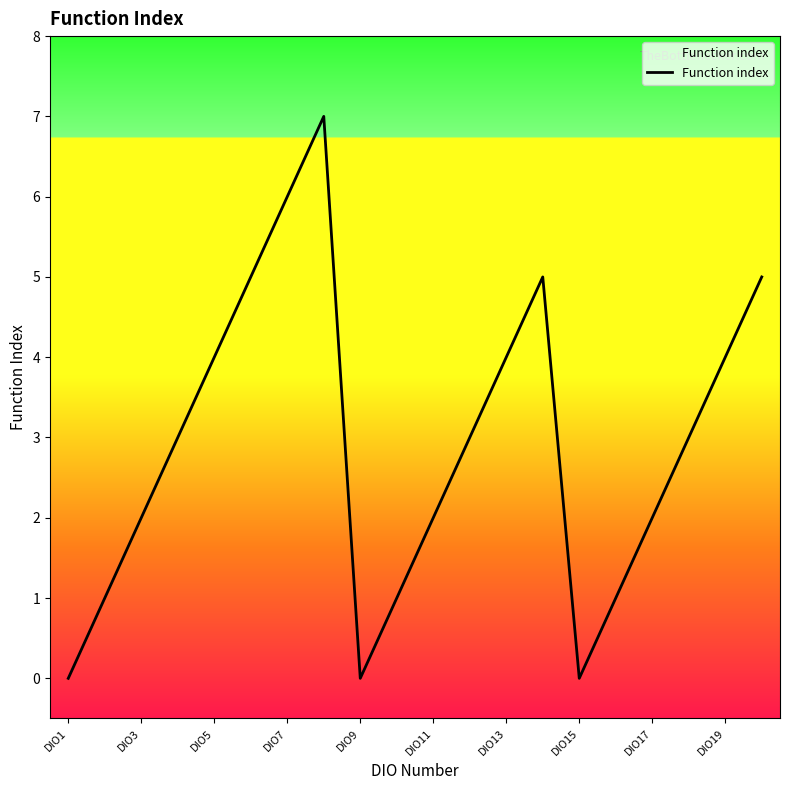

What is the maximum value shown in the chart?

7